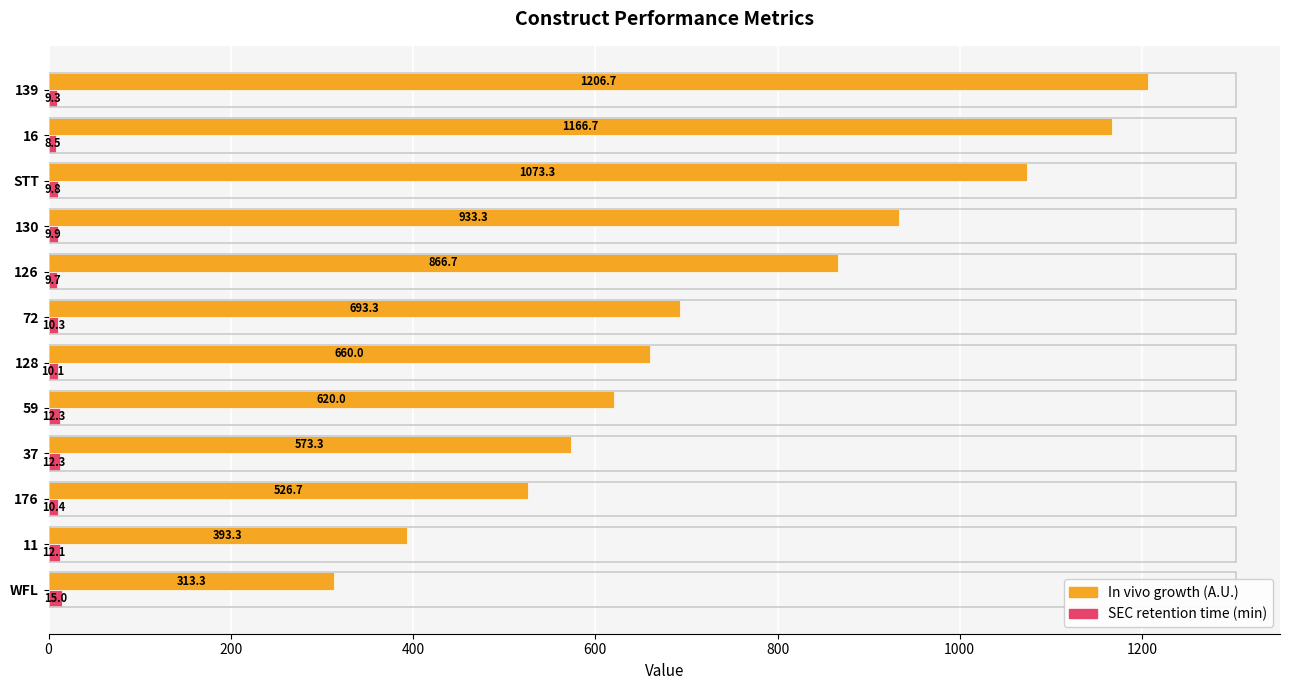

At how many categories does at least one series exceed 536?

9